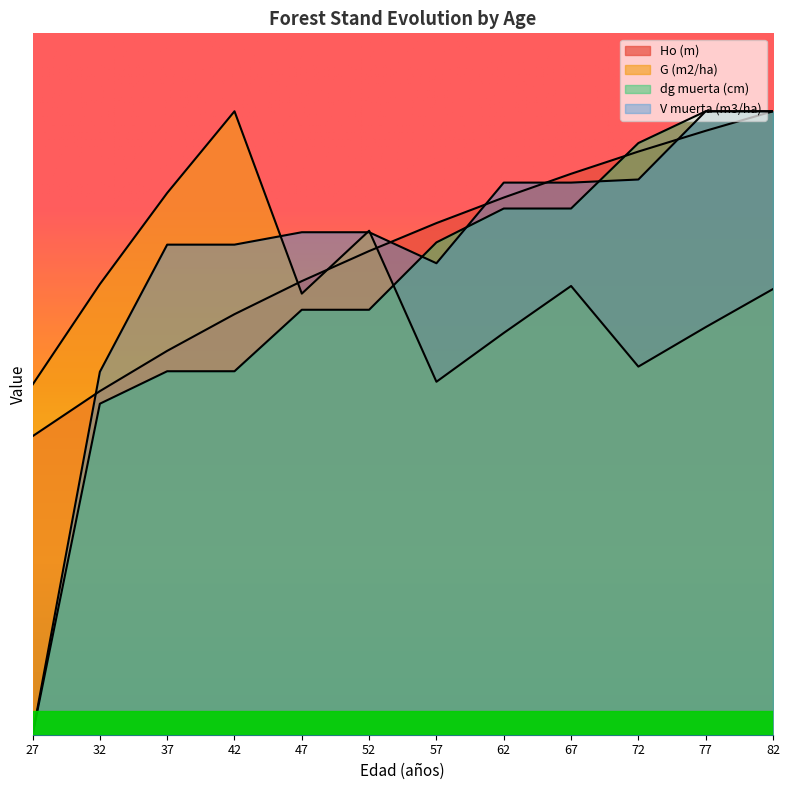

How many lines are shown in the chart?

4